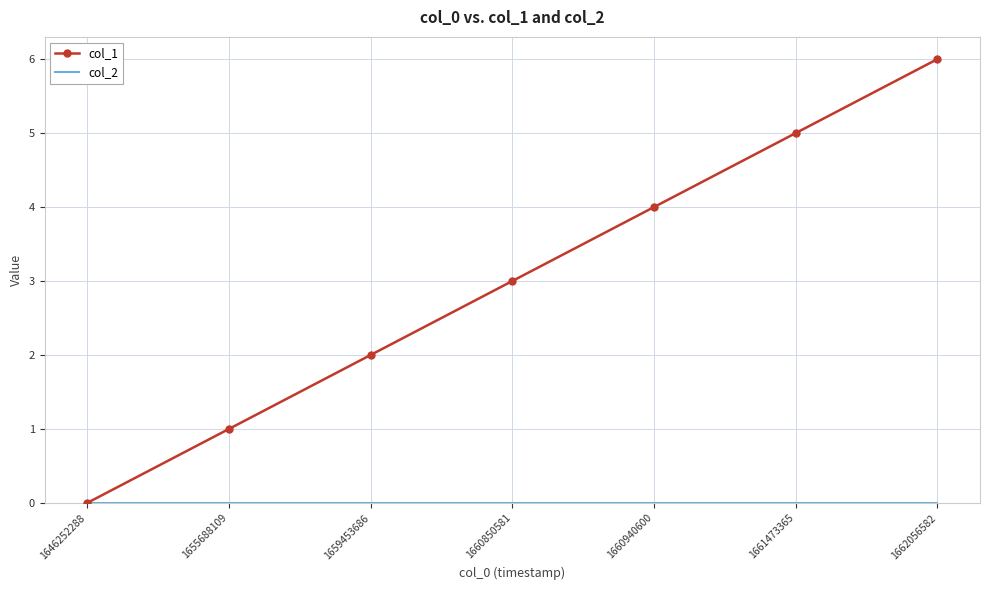

What is the difference between the second highest and minimum values in the col_1 series?

5